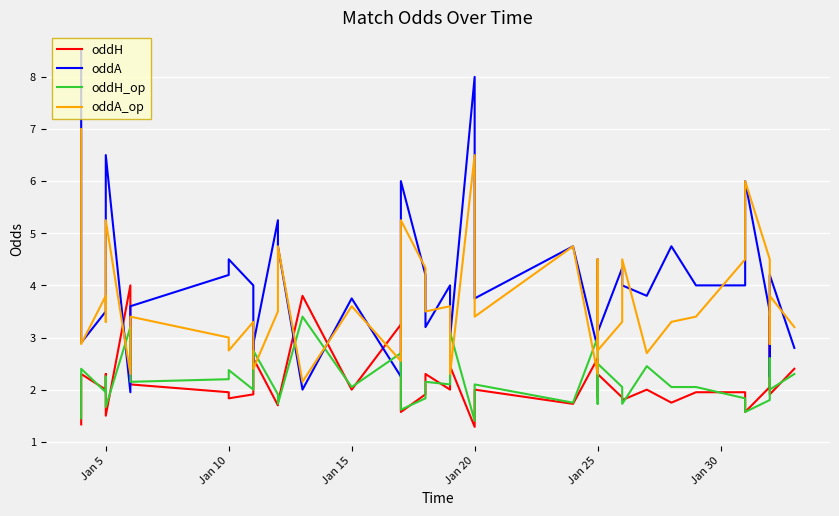

Which series has the widest spread of values?

oddA